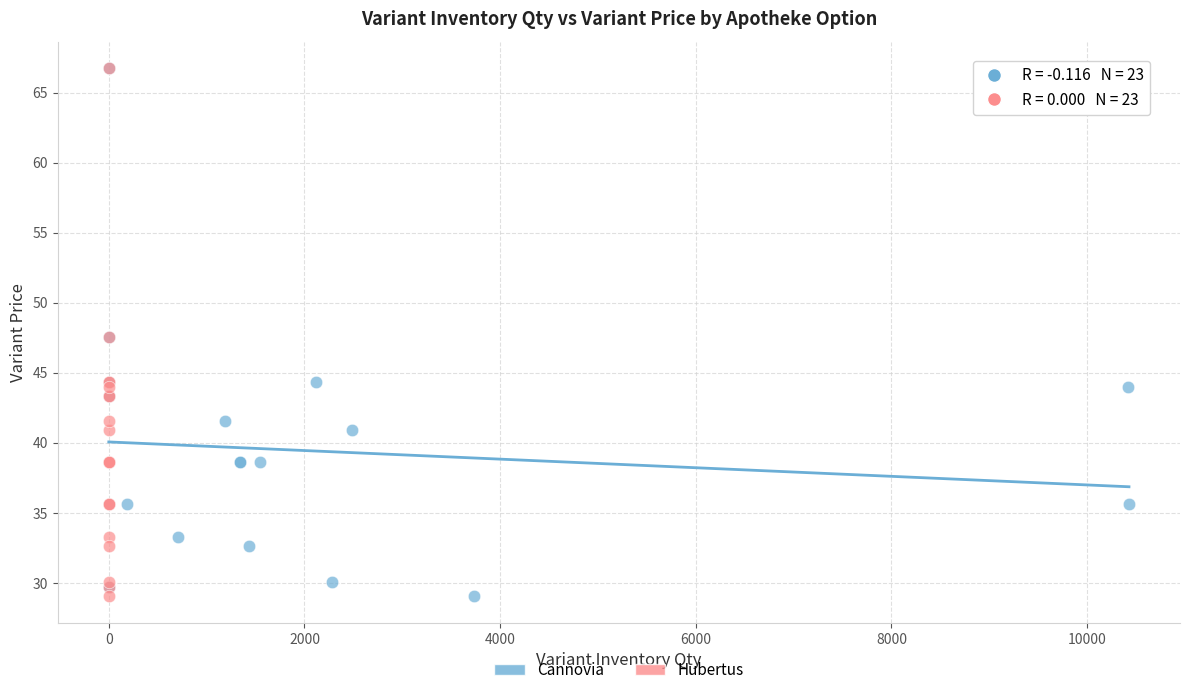

What are all the series names shown in the legend?

Сannovia, Hubertus